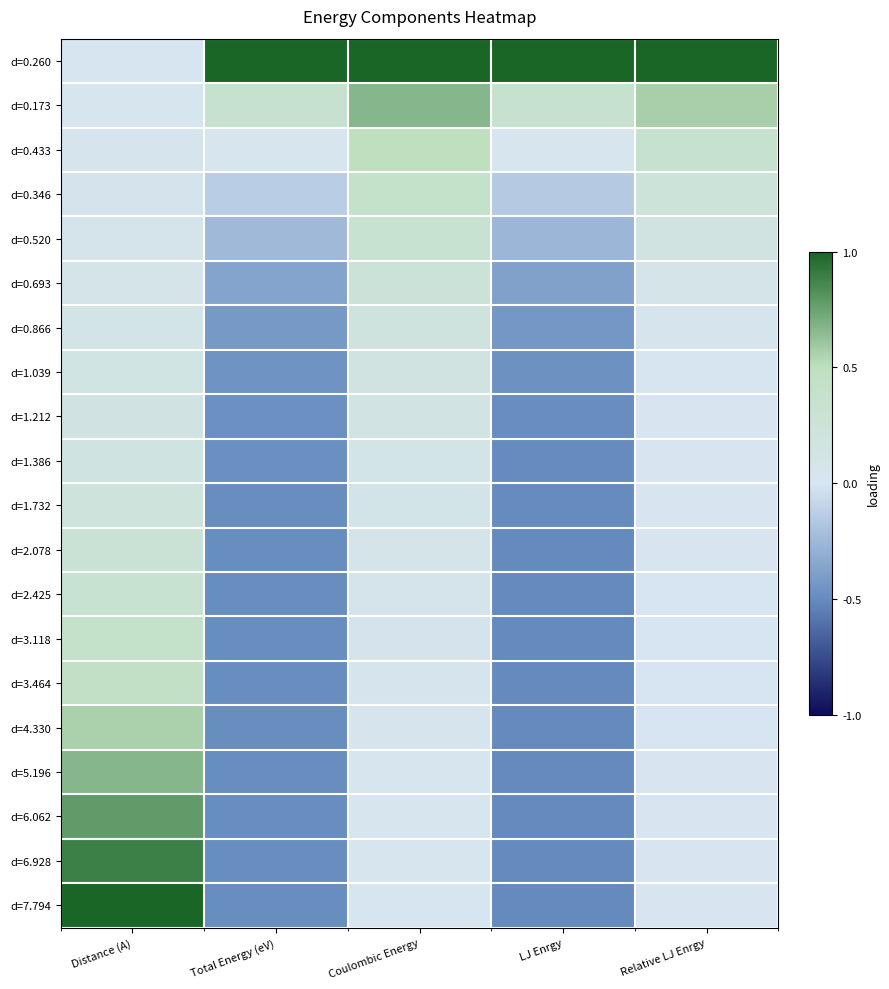

Which series has the largest range (max minus min)?

d=7.794